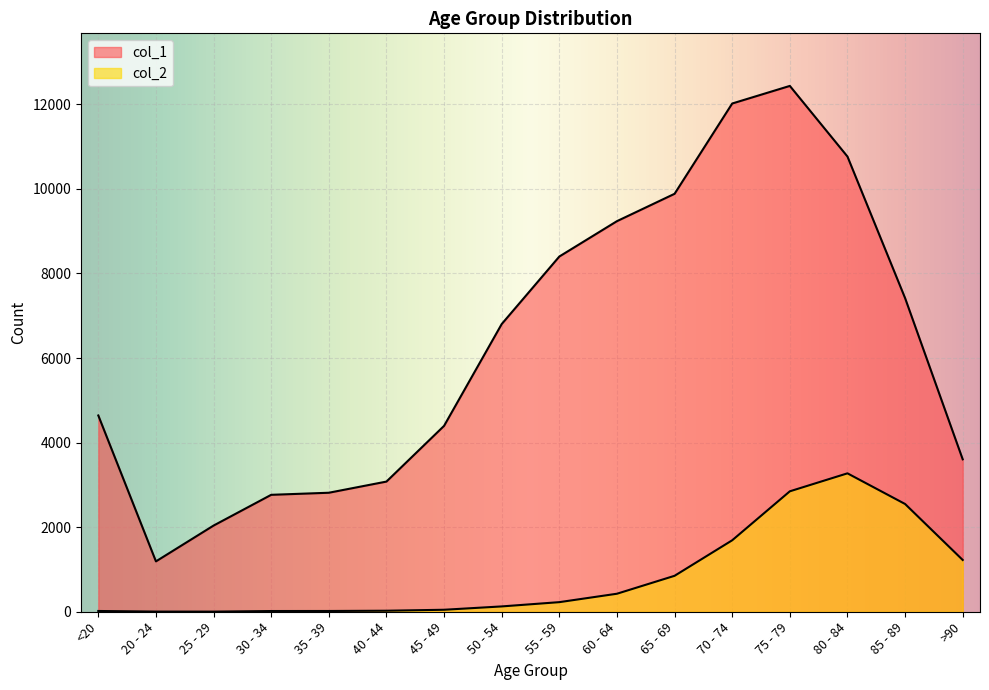

Where is the first local maximum for col_1?

75 - 79